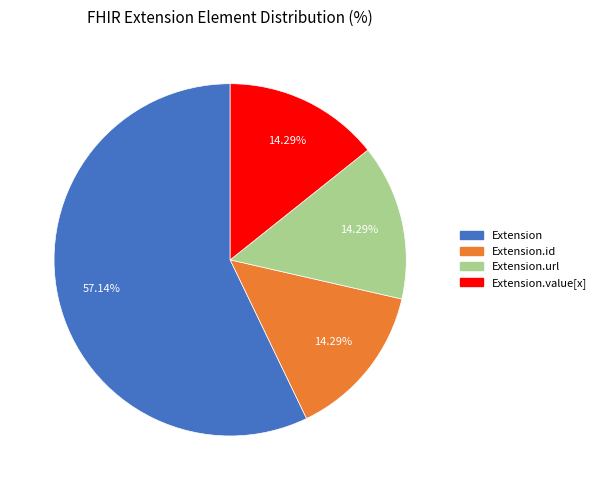

How many segments does this pie chart have?

4